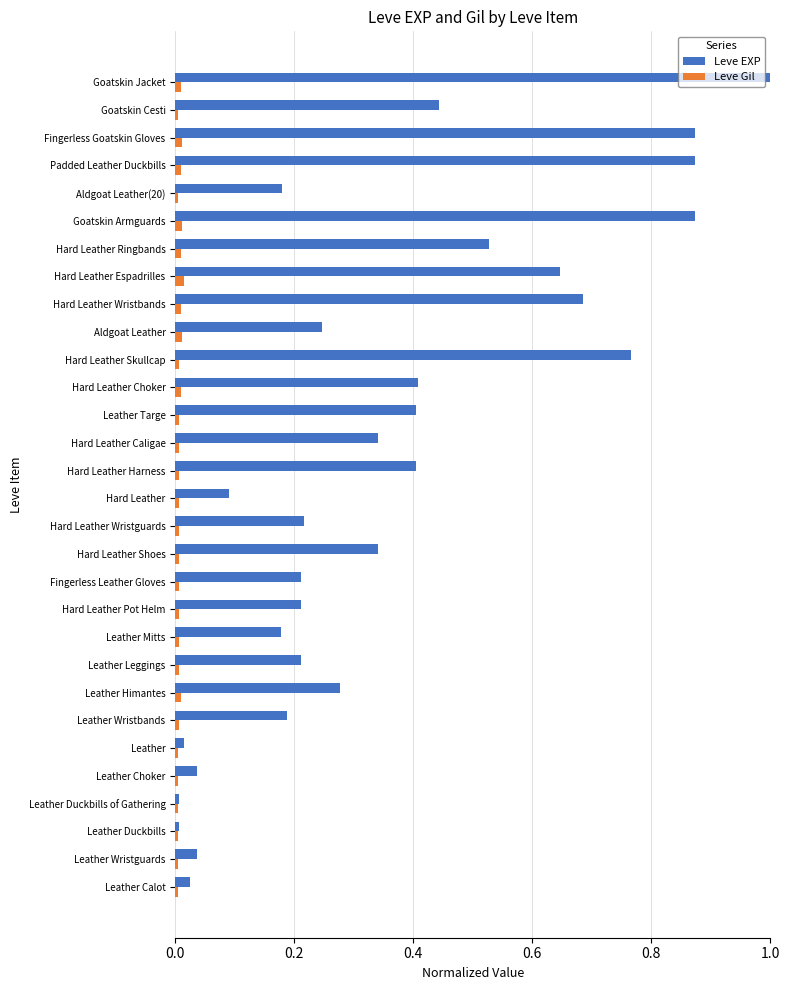

The value of Leve Gil at Hard Leather Skullcap is 0.0. True or false?

True